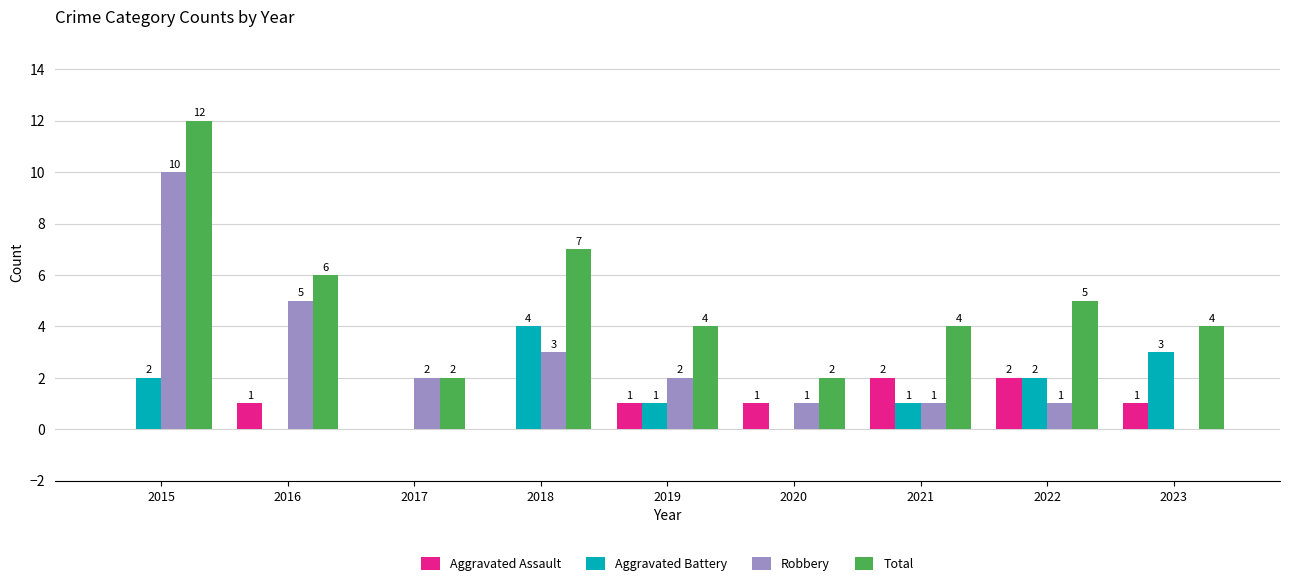

Where does the Aggravated Battery series first go above 1?

2015